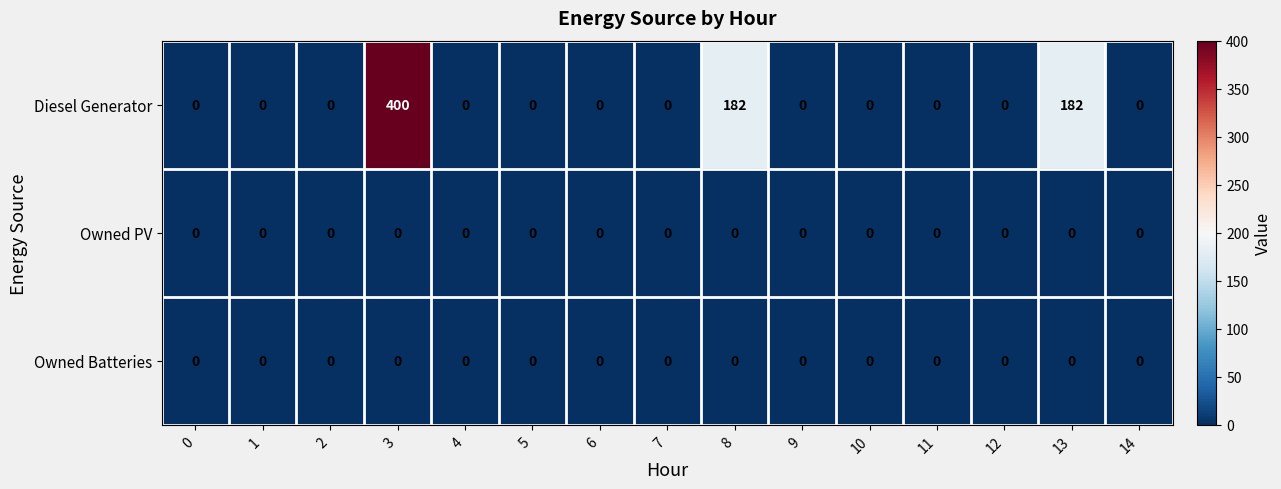

Which series has the largest total across all categories?

Diesel Generator